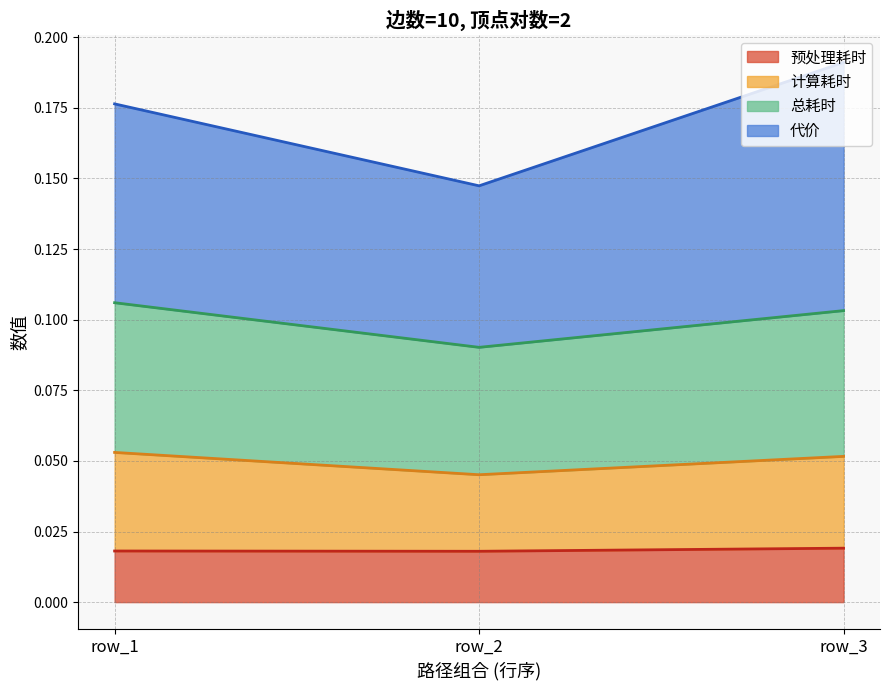

What is the difference between the highest and lowest values at row_2?

0.1